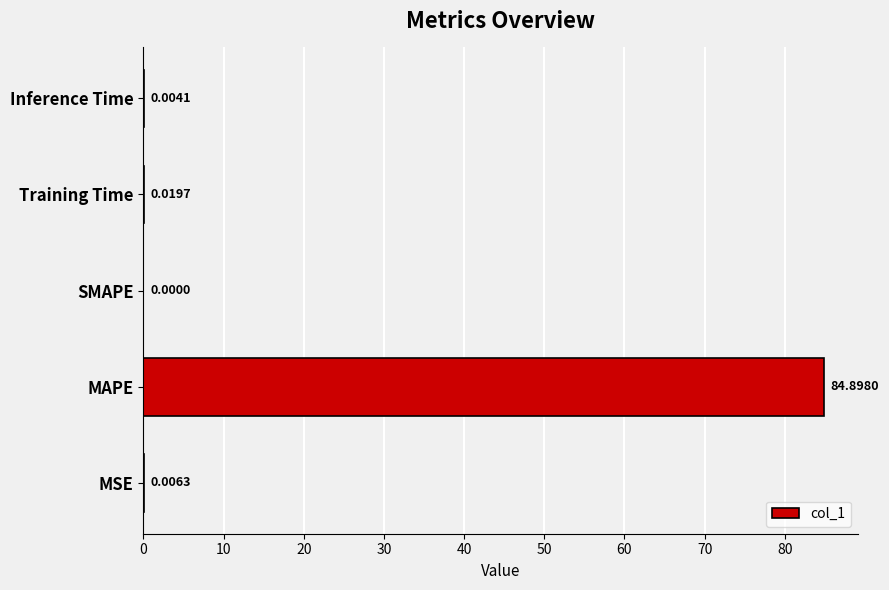

Which label corresponds to the largest value in the chart?

MAPE